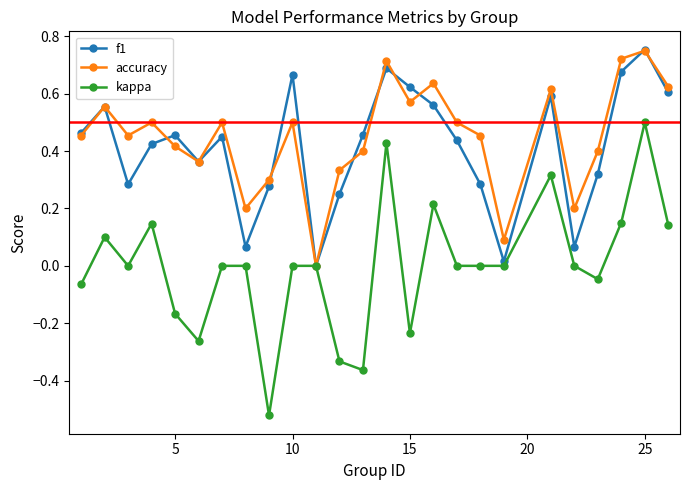

In accuracy, how many points are higher than both neighbors (excluding endpoints)?

8